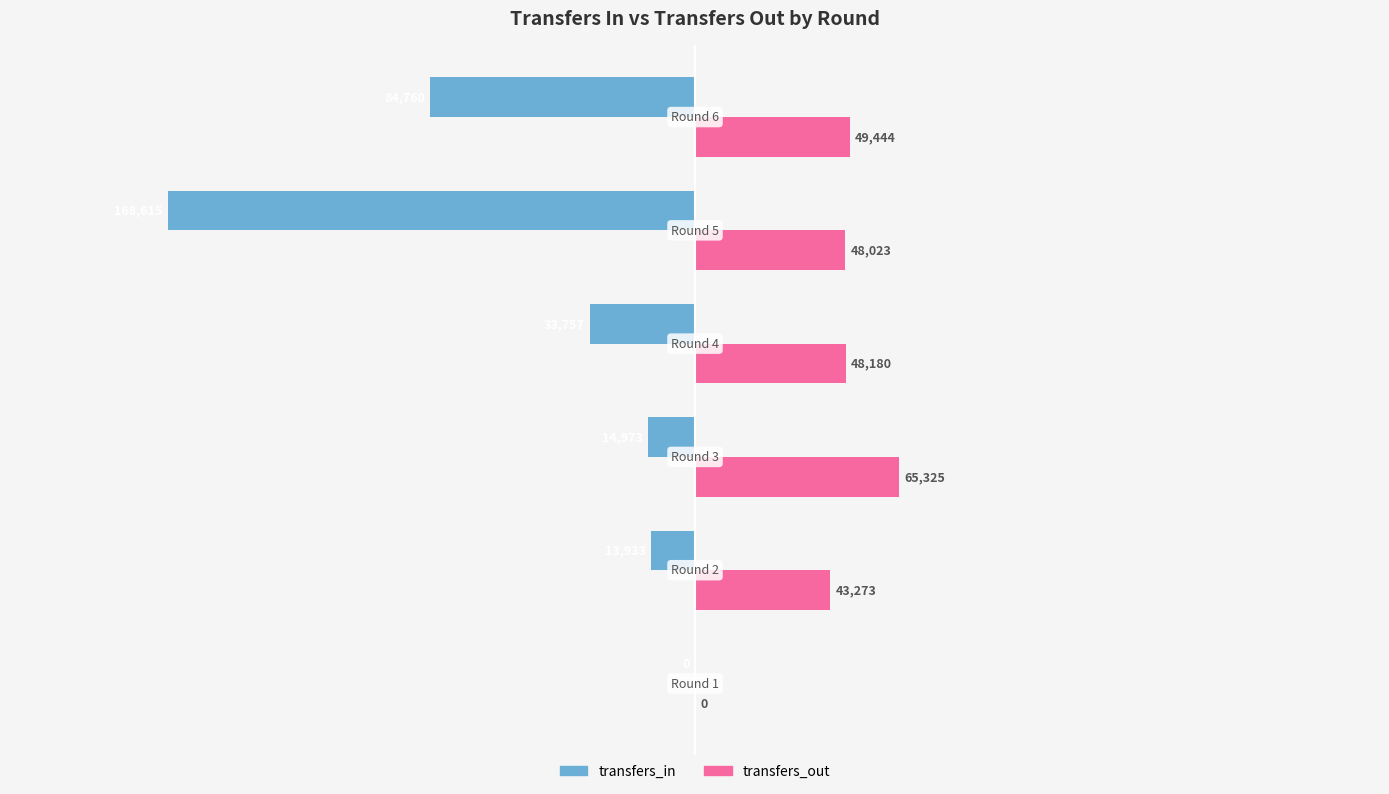

What is the sum of all transfers_in values?

-316038